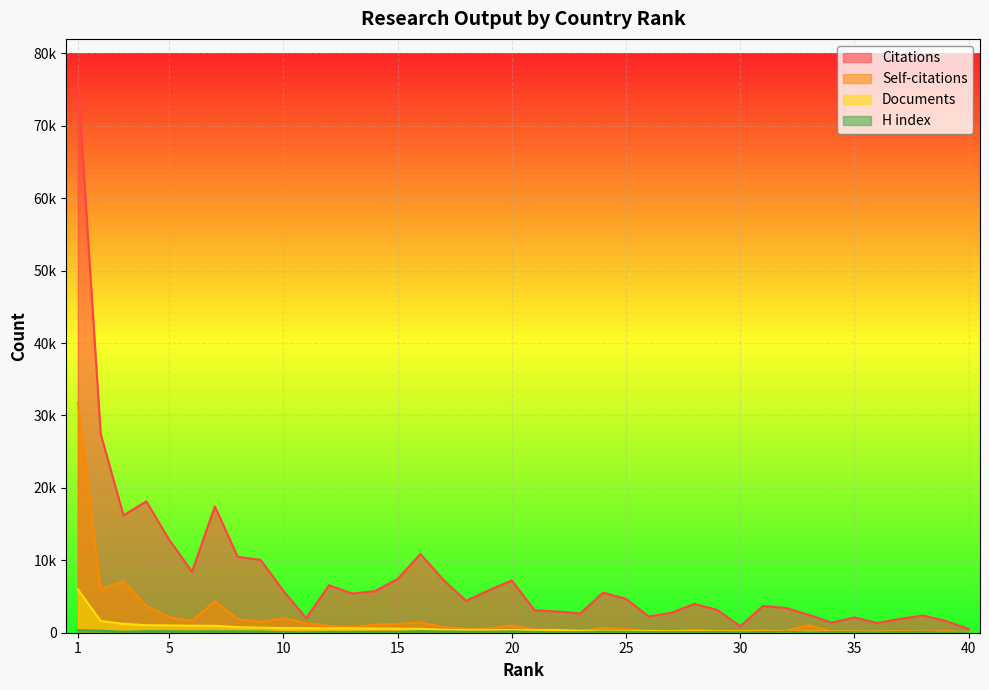

Reading left to right, what are all the values shown in this chart?

Citations: 1=76370	2=27461	3=16217	4=18142	5=12832	6=8426	7=17443	8=10475	9=10058	10=5784	11=1997	12=6554	13=5417	14=5731	15=7410	16=10875	17=7307	18=4399	19=5874	20=7201	21=3107	22=2927	23=2662	24=5537	25=4674	26=2251	27=2757	28=3979	29=3139	30=888	31=3694	32=3414	33=2474	34=1392	35=2110	36=1341	37=1914	38=2384	39=1620	40=526
Self-citations: 1=31759	2=5960	3=7100	4=3657	5=2159	6=1632	7=4332	8=1886	9=1483	10=1997	11=1327	12=935	13=755	14=1115	15=1207	16=1431	17=793	18=548	19=567	20=978	21=423	22=436	23=211	24=652	25=485	26=293	27=228	28=468	29=246	30=165	31=317	32=267	33=1041	34=176	35=169	36=128	37=225	38=133	39=219	40=57
Documents: 1=5987	2=1621	3=1222	4=1045	5=1013	6=963	7=956	8=771	9=707	10=637	11=633	12=609	13=604	14=577	15=568	16=543	17=398	18=377	19=376	20=358	21=355	22=339	23=272	24=265	25=227	26=221	27=212	28=208	29=176	30=156	31=152	32=141	33=133	34=131	35=125	36=123	37=123	38=115	39=112	40=105
H index: 1=353	2=287	3=128	4=211	5=204	6=181	7=199	8=189	9=174	10=83	11=53	12=105	13=110	14=133	15=115	16=200	17=171	18=149	19=146	20=182	21=112	22=84	23=89	24=166	25=136	26=96	27=116	28=102	29=110	30=70	31=98	32=133	33=55	34=84	35=81	36=66	37=103	38=95	39=60	40=52